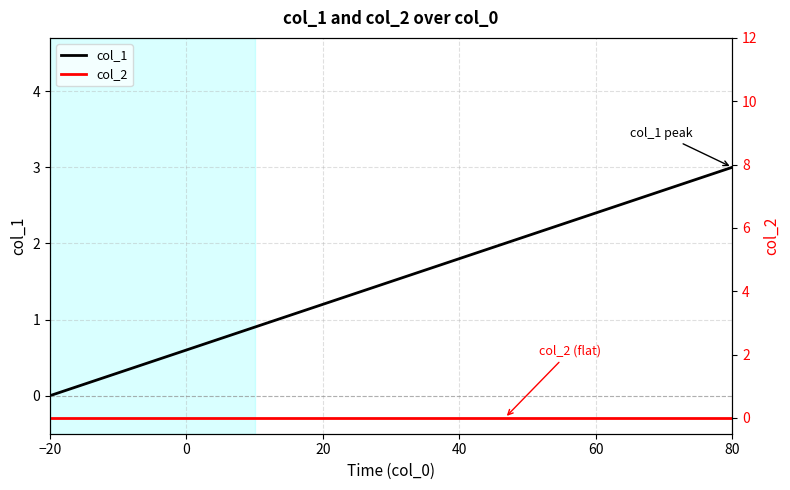

What is the maximum value shown in the chart?

3